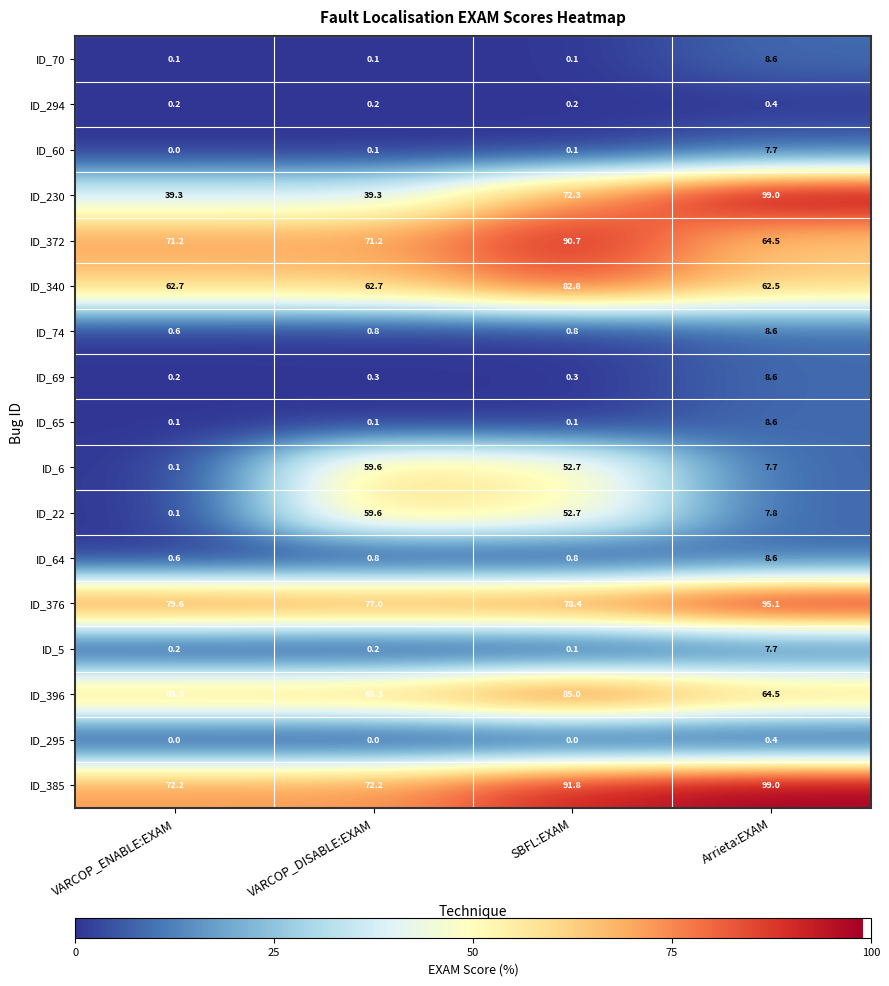

Count the number of categories in the chart.

4